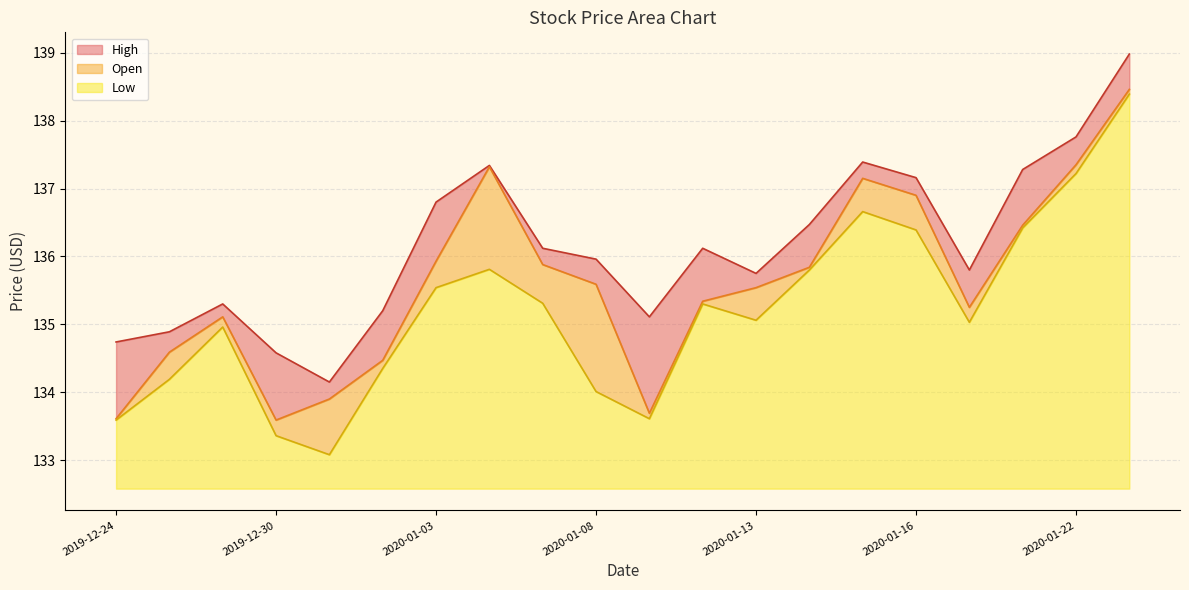

Between 2020-01-02 and 2020-01-17, which series saw the biggest shift?

Open